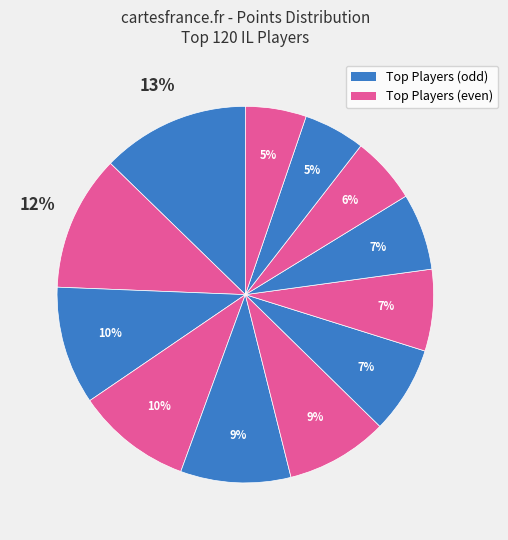

Does any single category account for the majority?

No